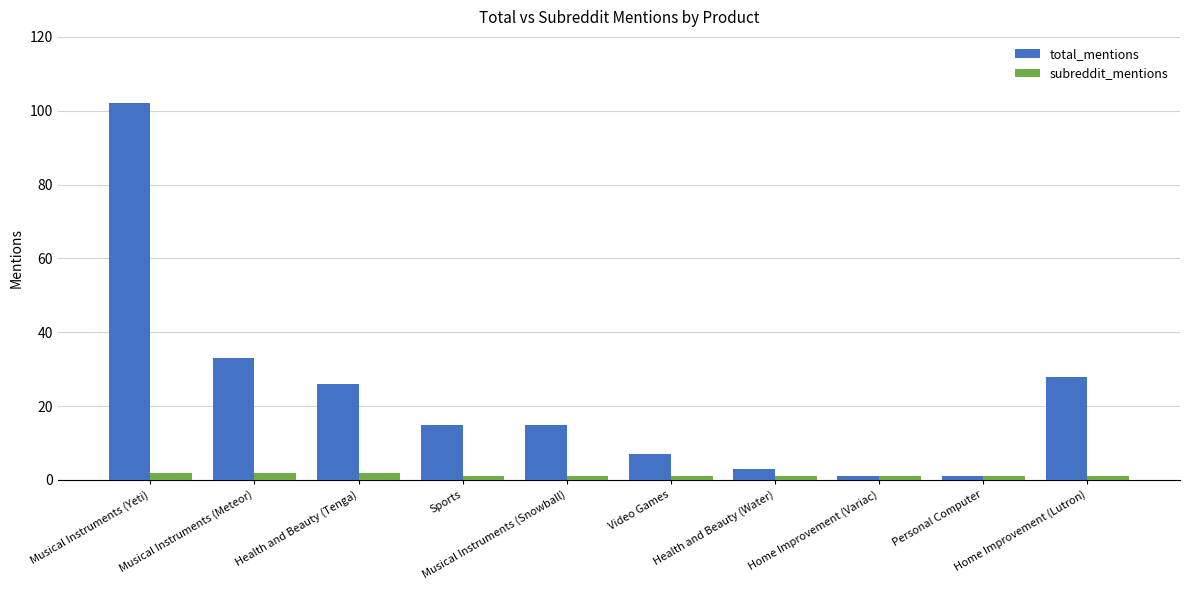

What is the difference between the maximum and minimum values in the total_mentions series?

101